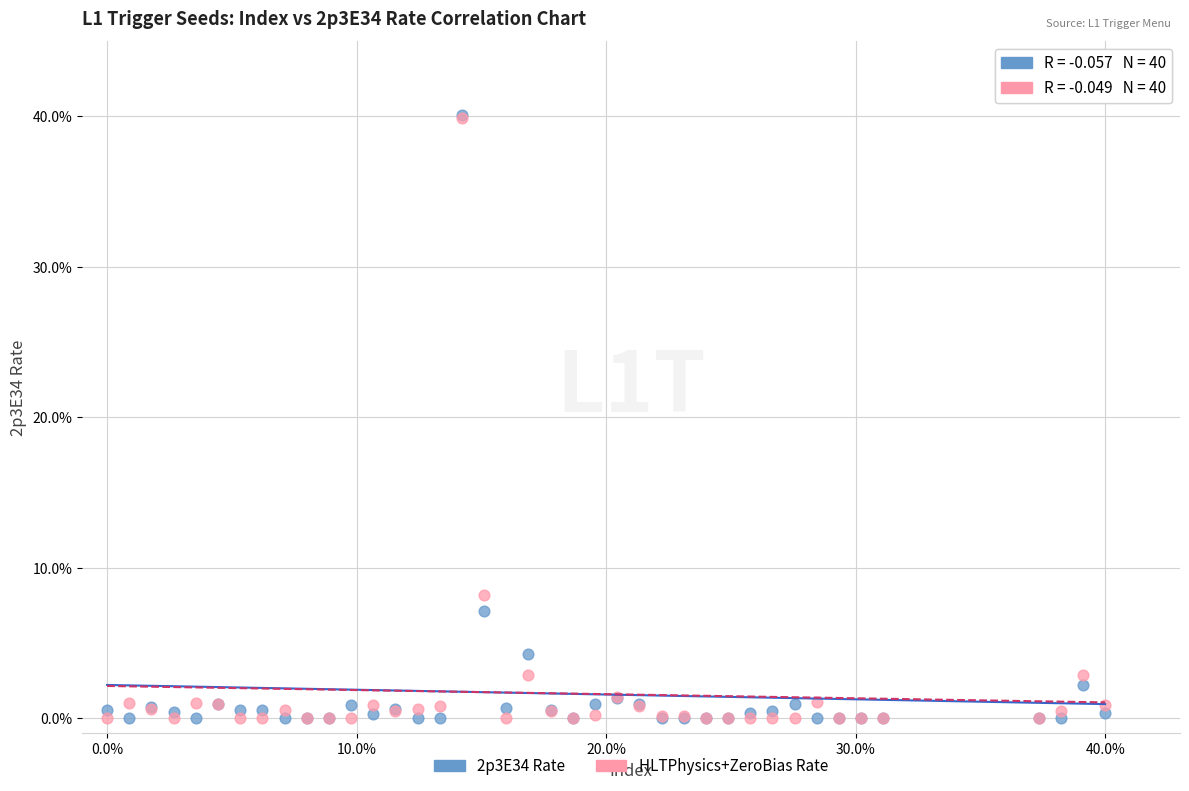

What are all the series names shown in the legend?

2p3E34 Rate, HLTPhysics+ZeroBias Rate